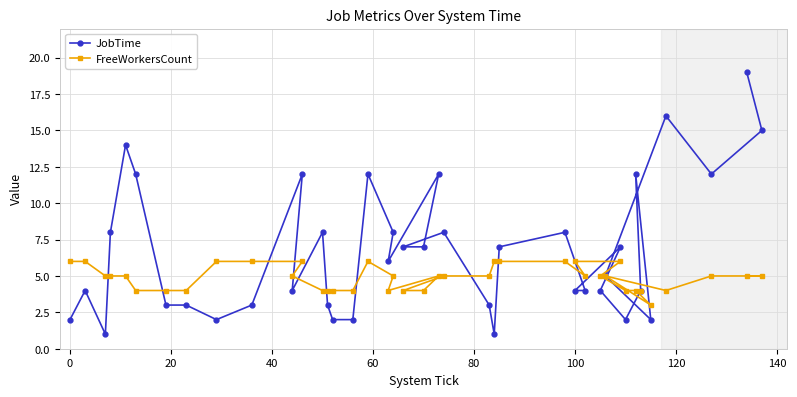

Rank the series by their average value, from highest to lowest.

JobTime, FreeWorkersCount